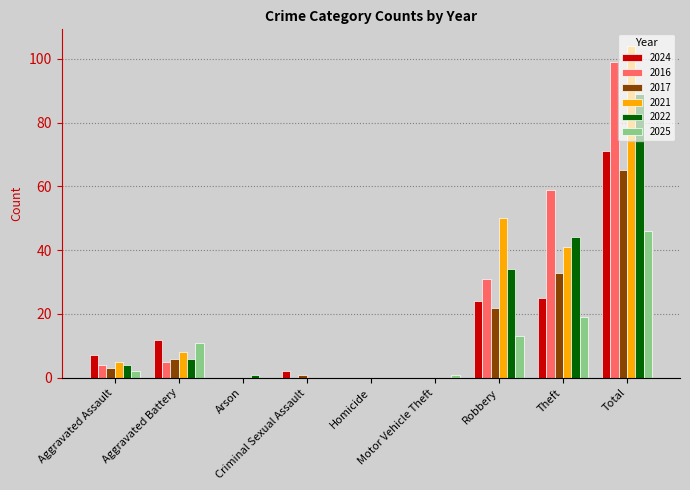

What is the greatest value displayed?

104